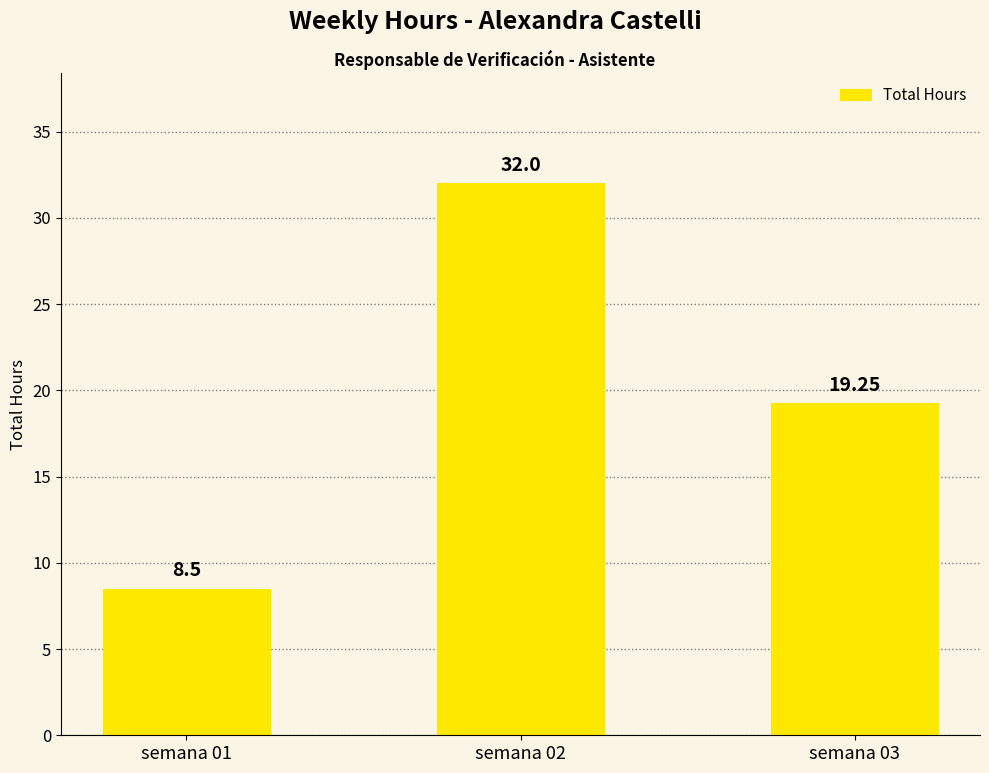

What is the difference between the values at semana 02 and semana 01?

23.5